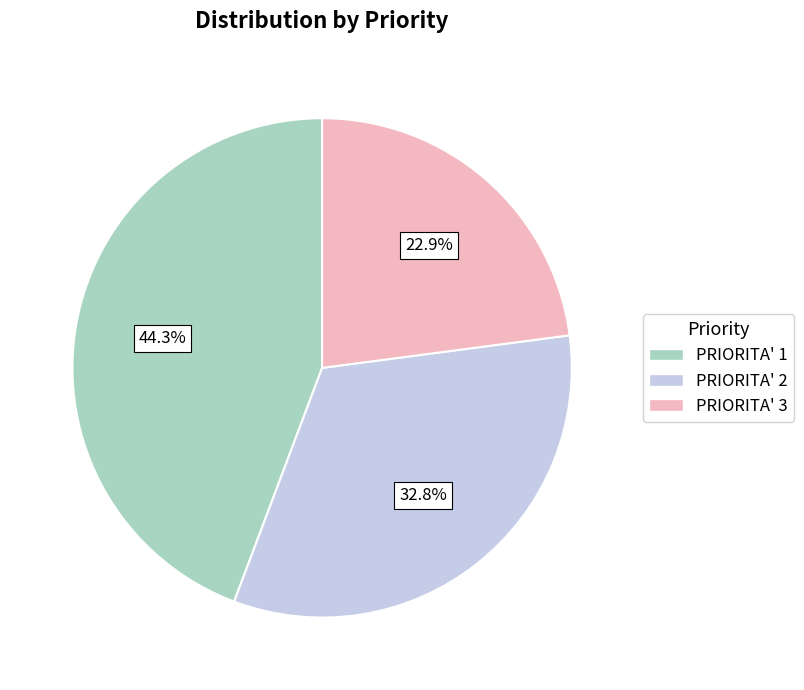

The PRIORITA' 1 slice represents 36% of the pie. True or false?

False